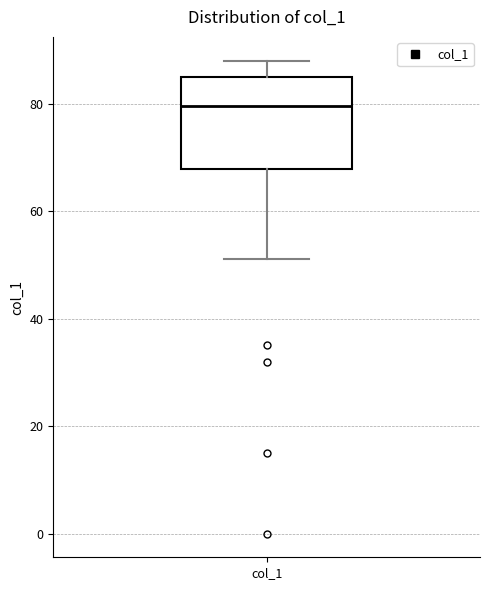

Read this box plot against the y-axis: the position of the median line, the range covered by the box, and the ends of both whiskers. The values are not printed on the chart, so give them approximately, as read against the axis.

median 80, box 68 to 86, whiskers 52 to 88